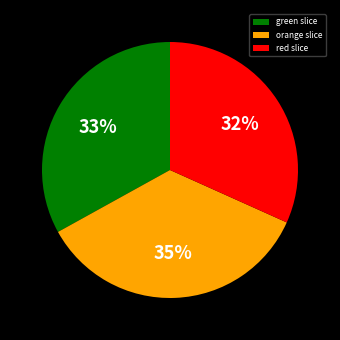

Combined, do green slice and red slice account for over 50%?

Yes